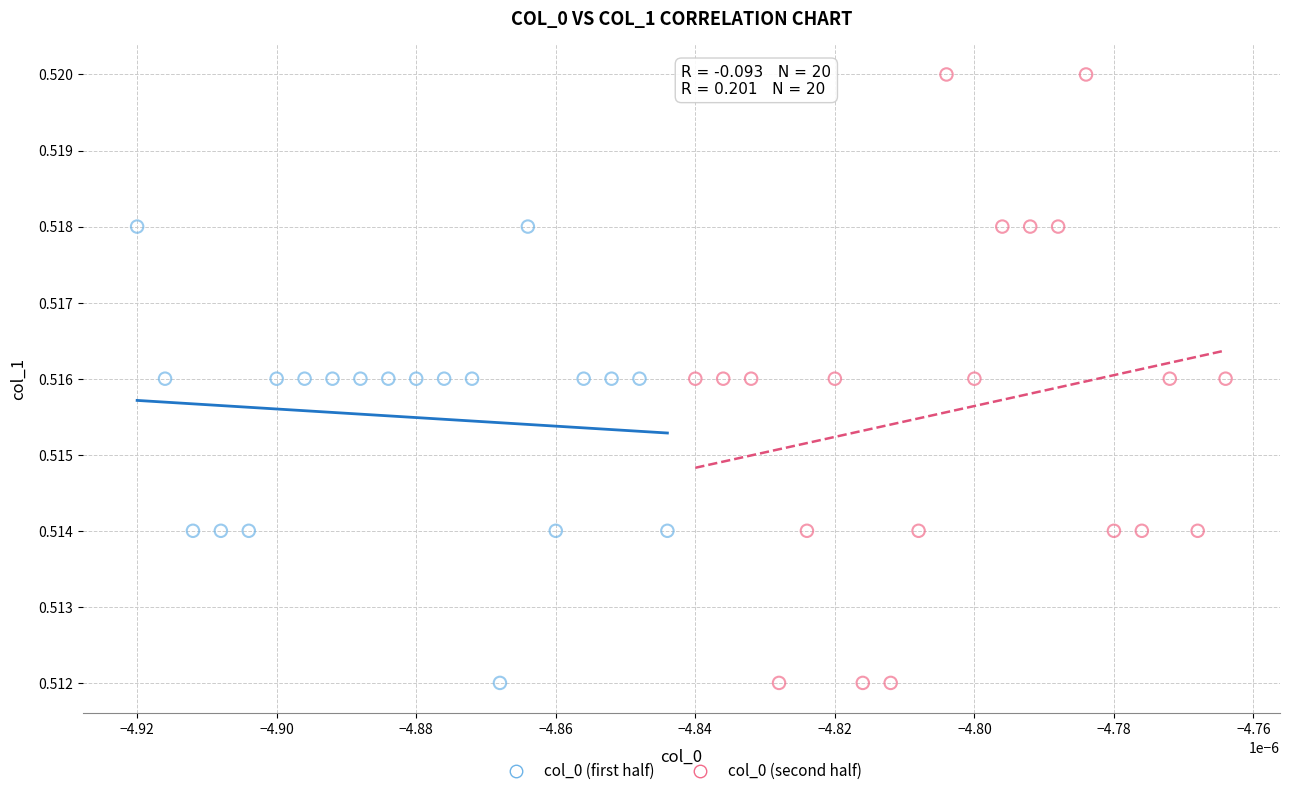

Which series contains the highest Y value?

col_0 (second half)